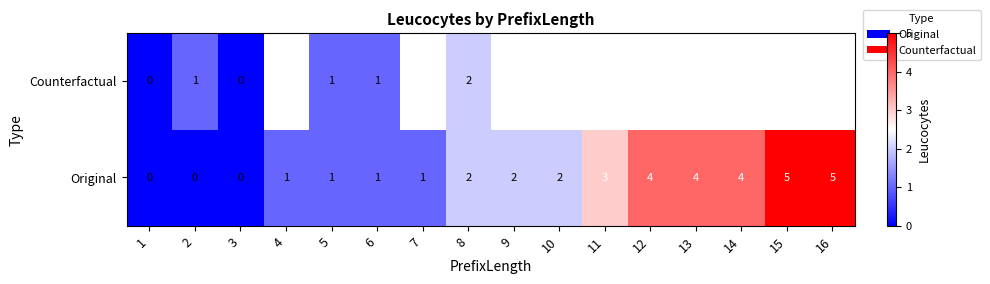

Count the Original values in the range 1 to 4.

11